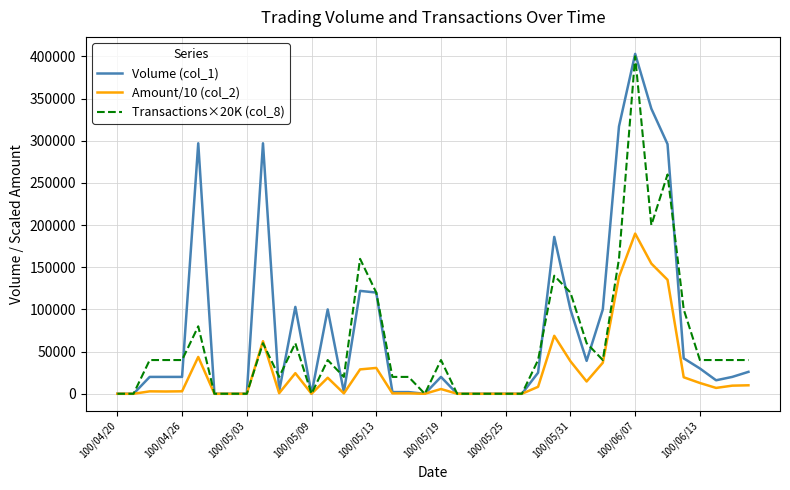

Which series has the largest range (max minus min)?

Volume (col_1)